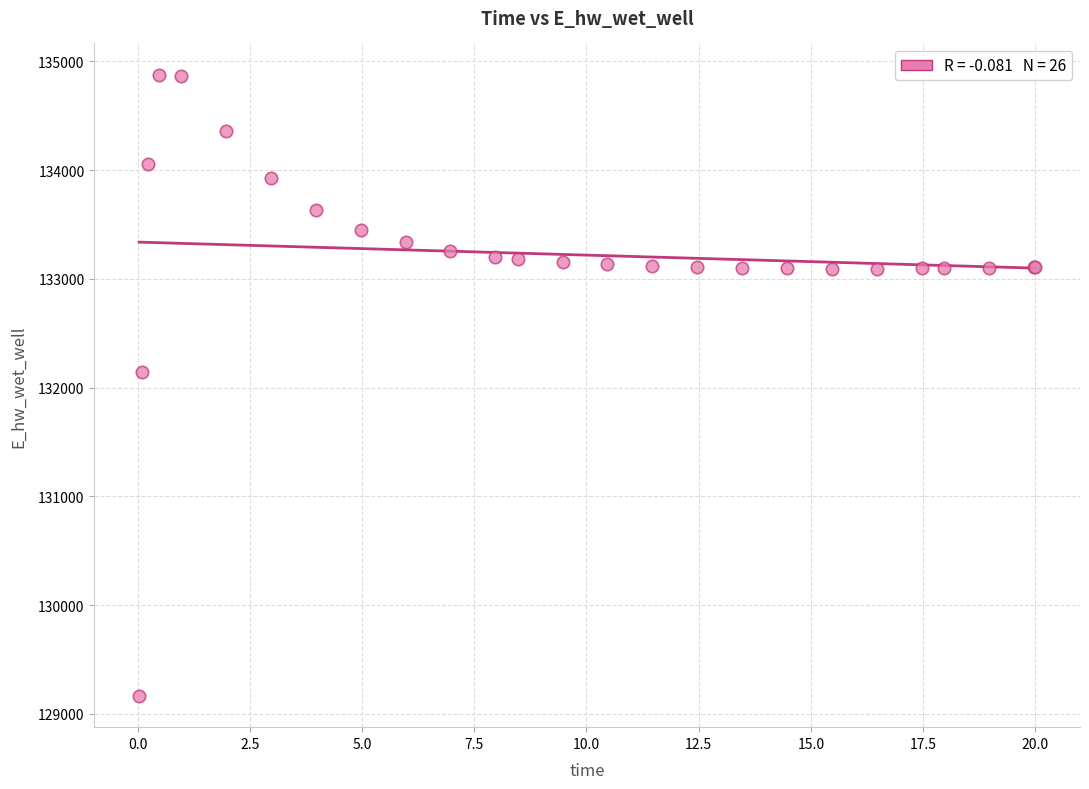

What Y value in the scatter plot is closest to 132021?

132146.0